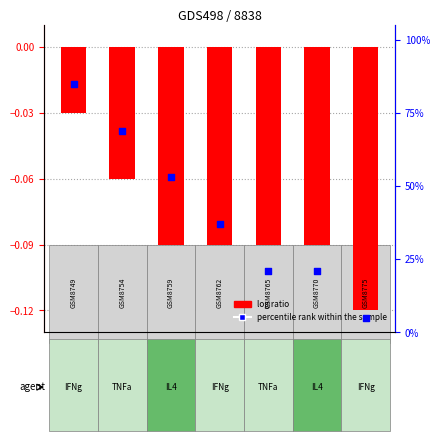

Which series has the largest Y range (max minus min)?

percentile rank within the sample